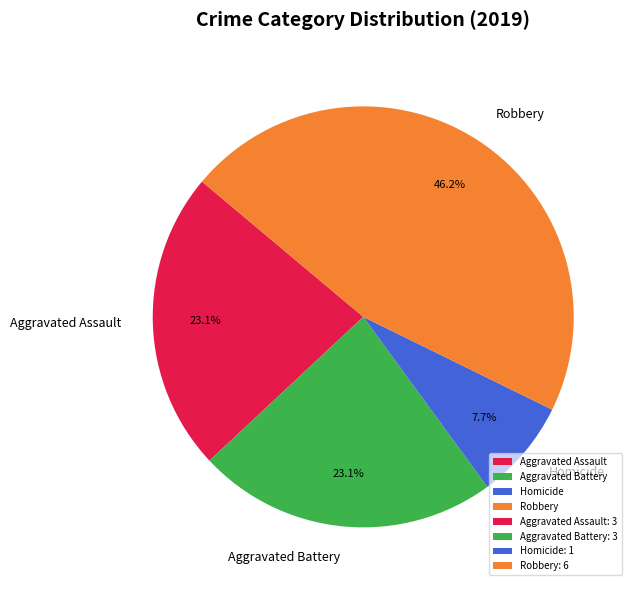

True or false: Aggravated Battery accounts for 32% of the total.

False